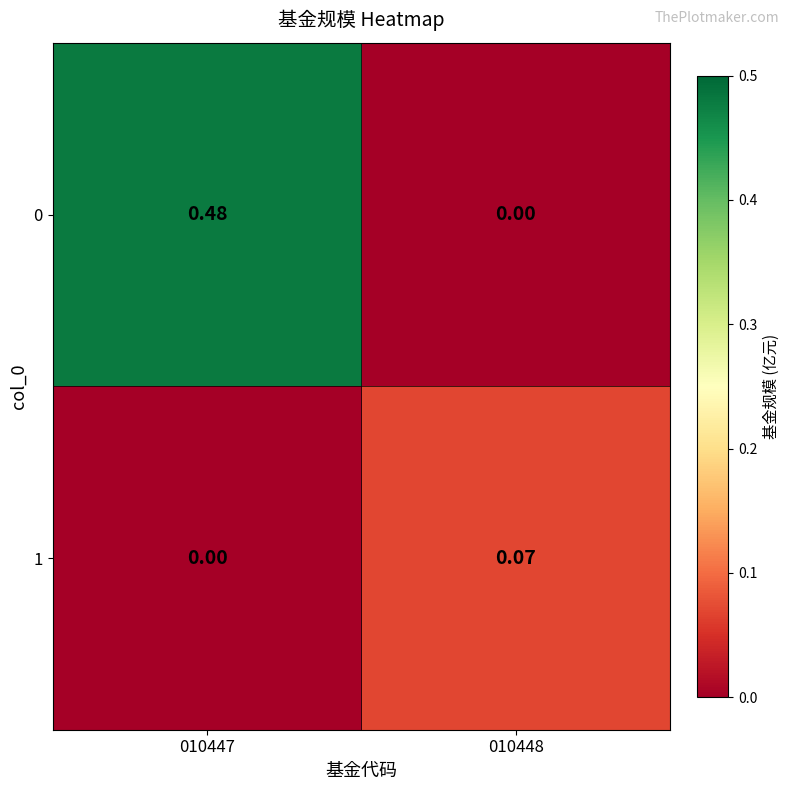

Is the value of 1 at 010447 greater than the value of 0 at 010447?

No